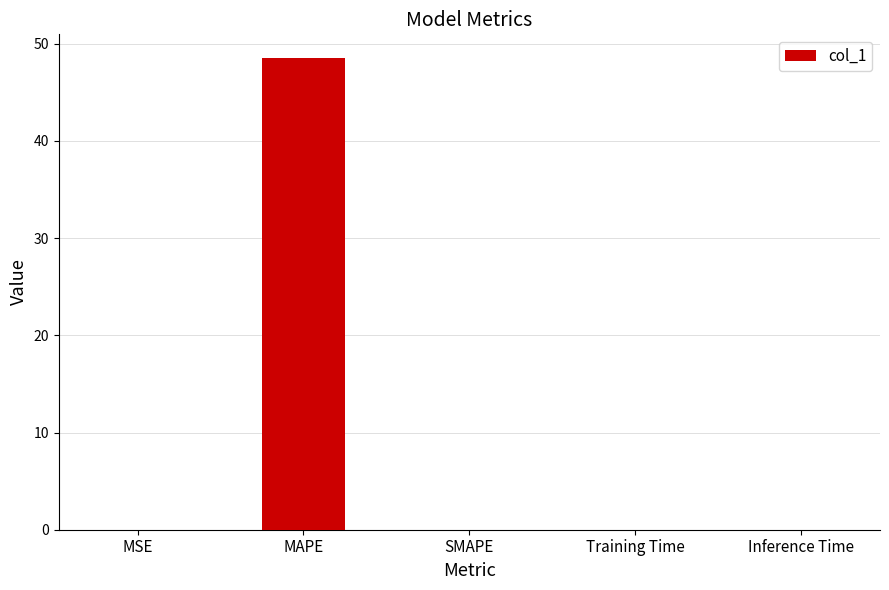

Are the bars grouped side by side (vs. stacked)?

No